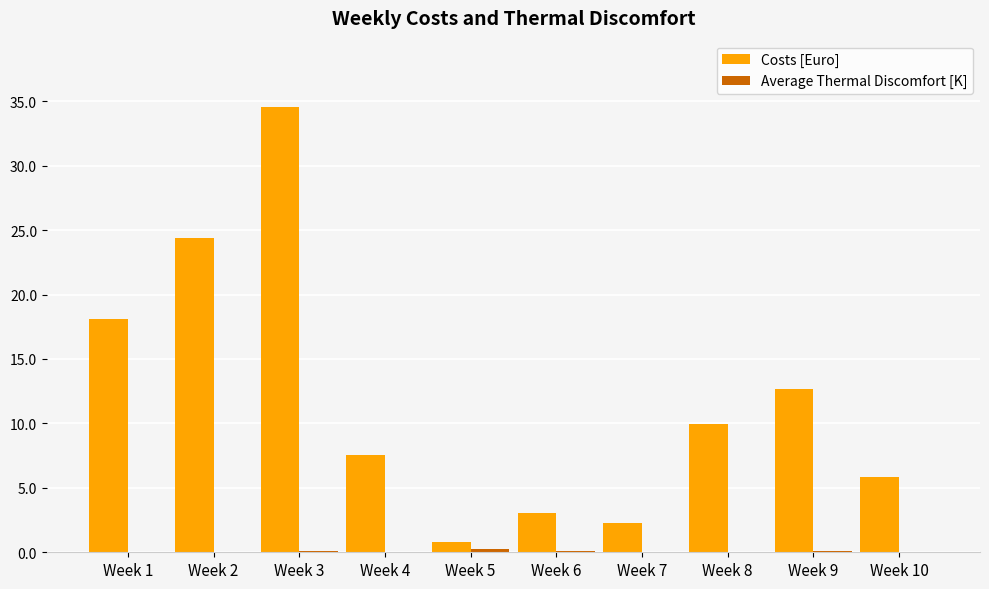

What is the sum of all Costs [Euro] values?

119.2